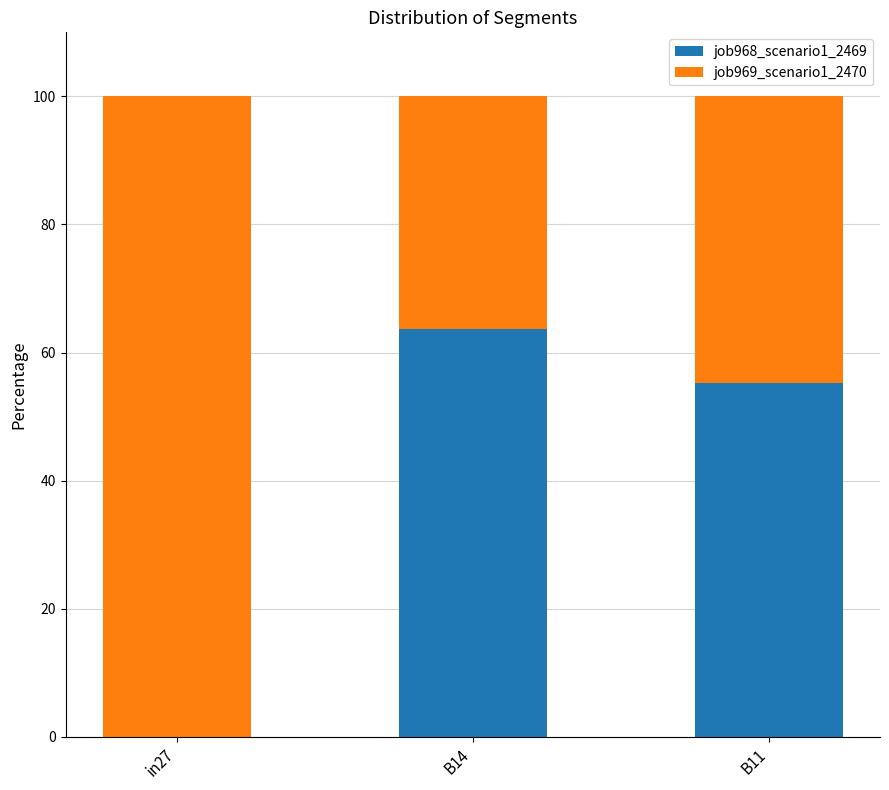

How many positive values does the job968_scenario1_2469 series have?

2